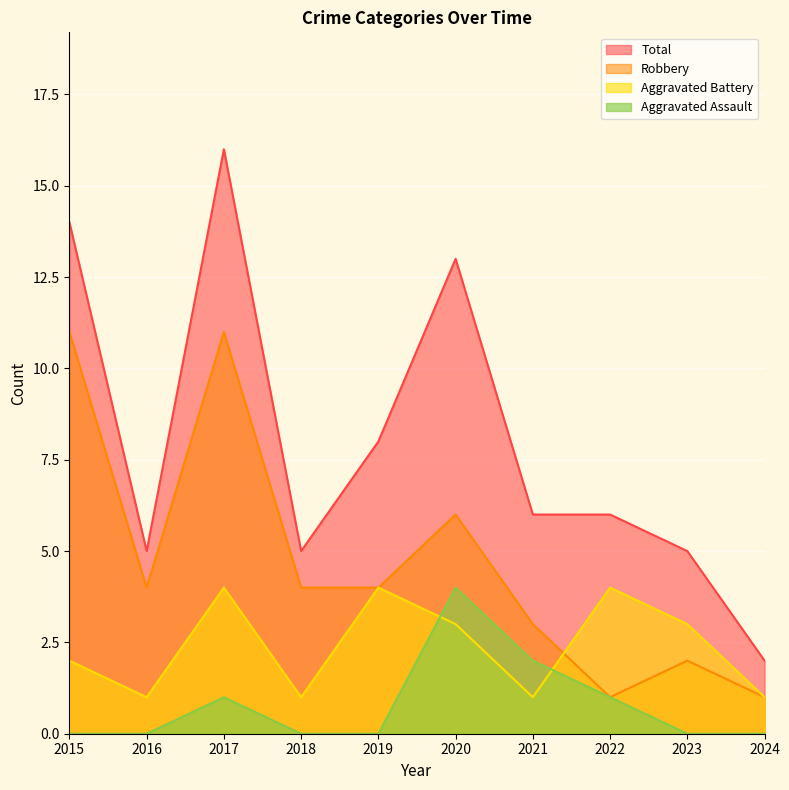

Rank the categories by Aggravated Assault value from lowest to highest.

2015, 2016, 2018, 2019, 2023, 2024, 2017, 2022, 2021, 2020